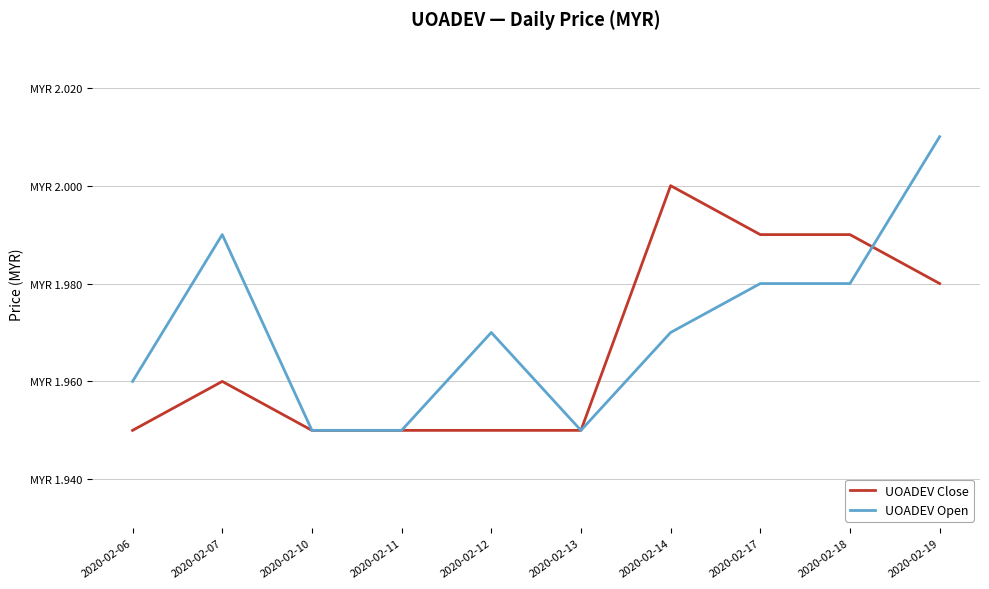

Rank the series by their maximum value, from highest to lowest.

UOADEV Open, UOADEV Close